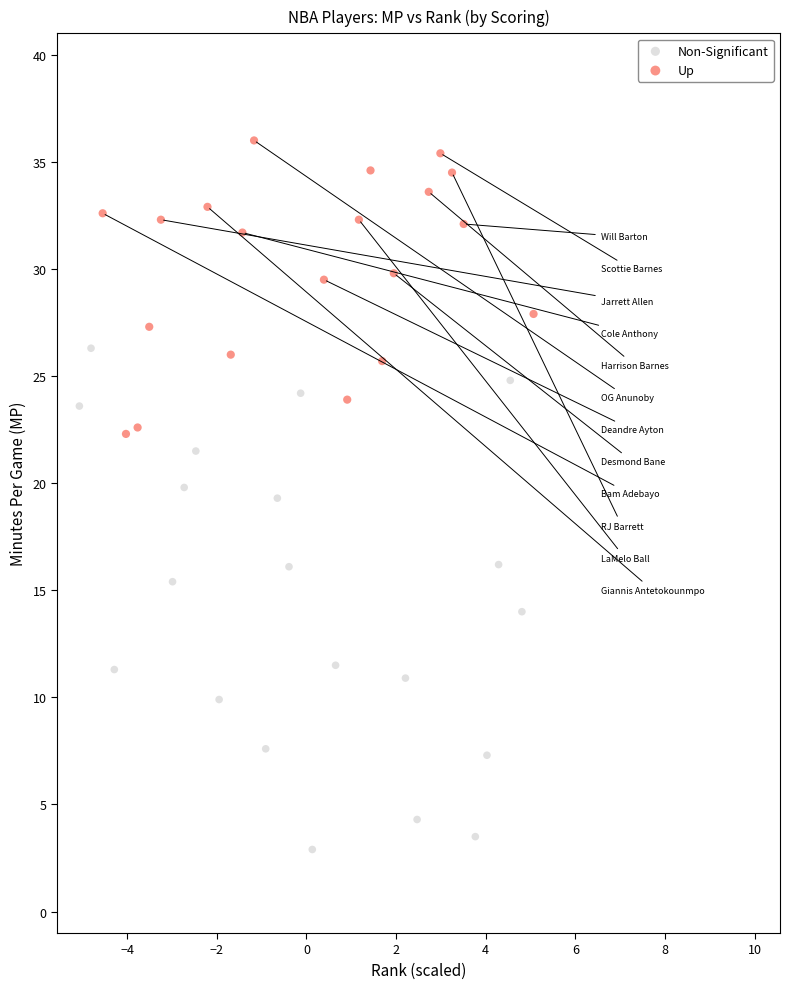

Which series contains the lowest Y value?

Non-Significant